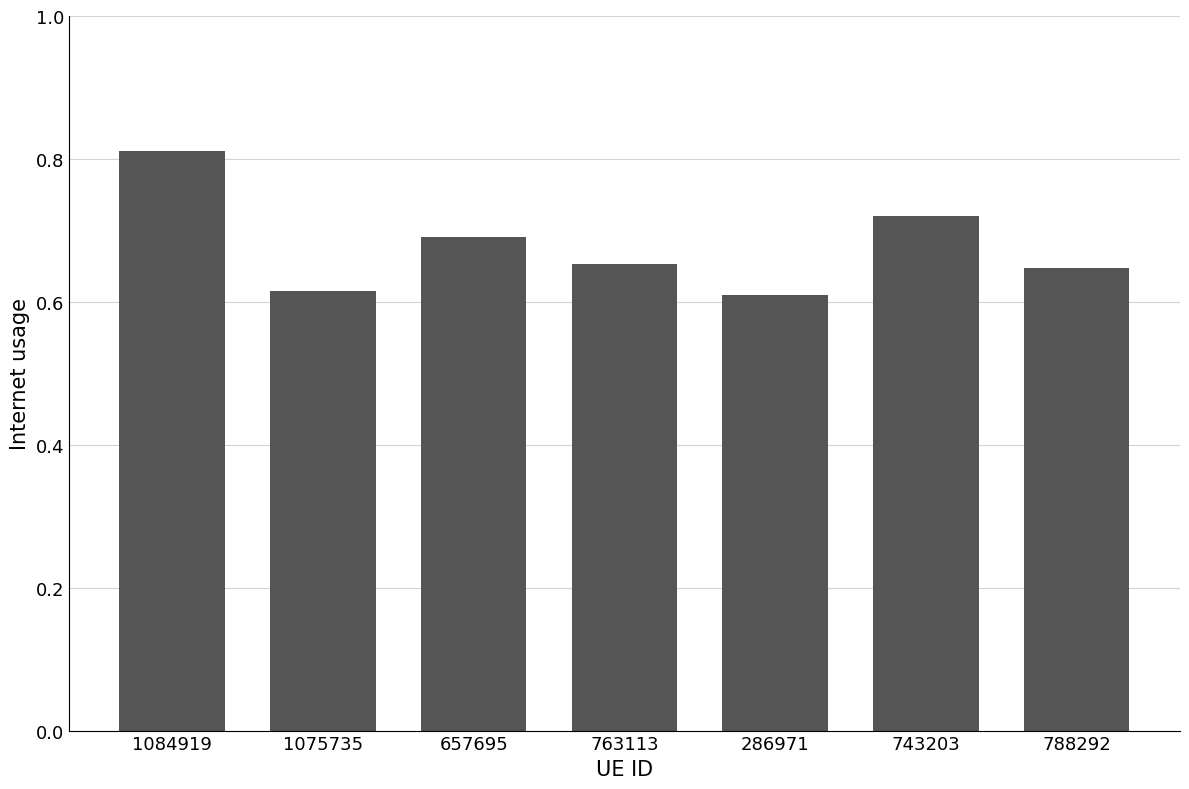

The chart shows a value of 1.1 at 743203. True or false?

False